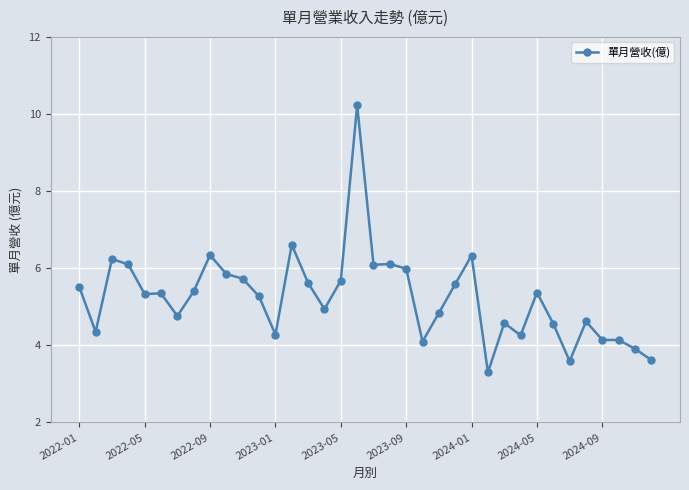

What is the greatest value displayed?

10.2